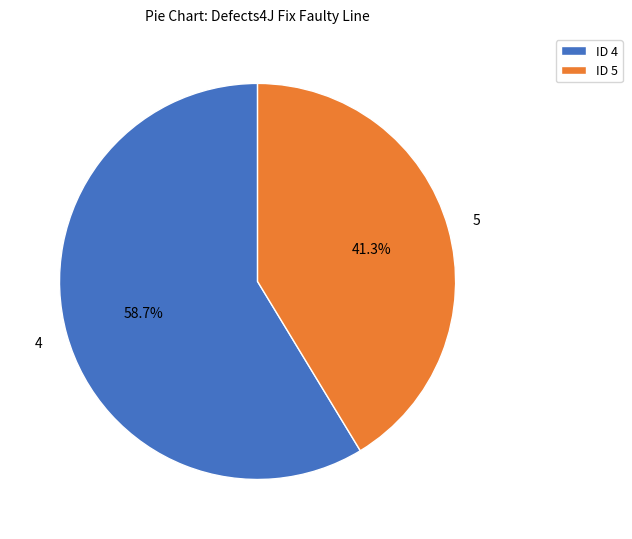

The 4 slice represents 59% of the pie. True or false?

True